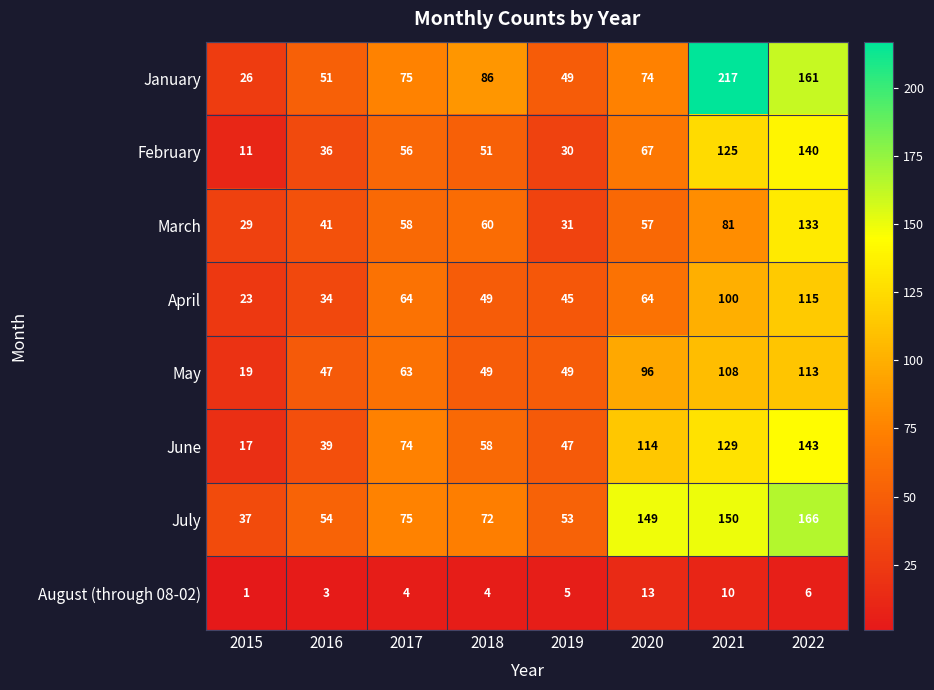

Which category has the highest value in the March series?

2022